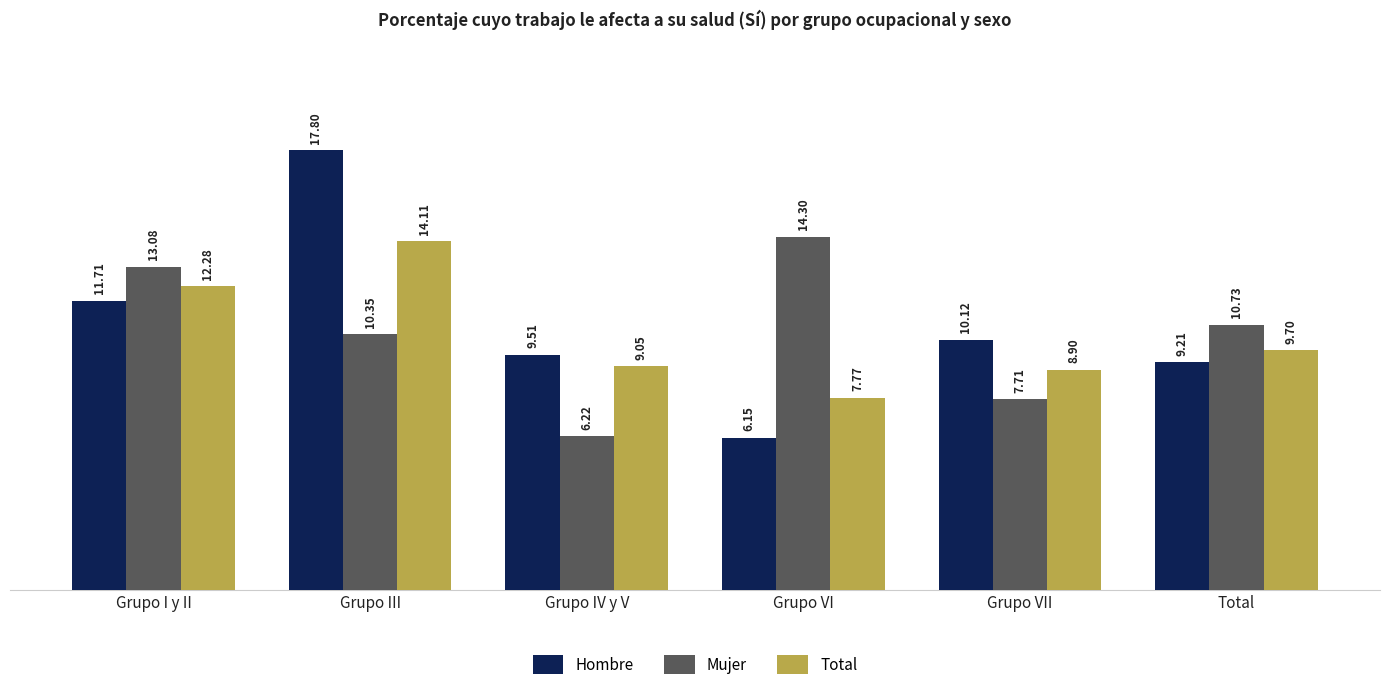

Rank the series by their average value, from highest to lowest.

Hombre, Mujer, Total